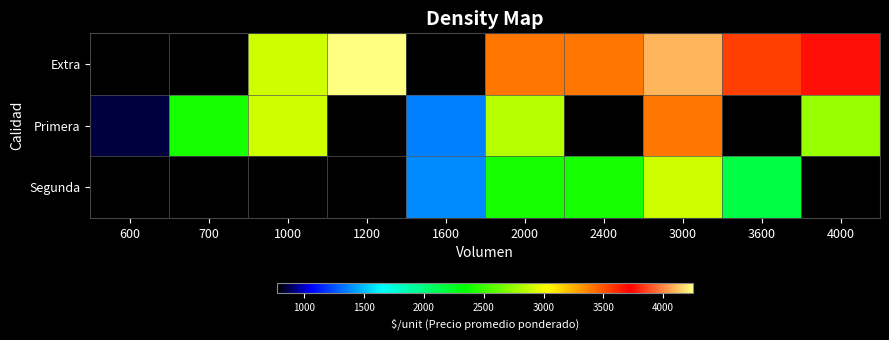

Rank the series by their maximum value, from lowest to highest.

Segunda, Extra, Primera